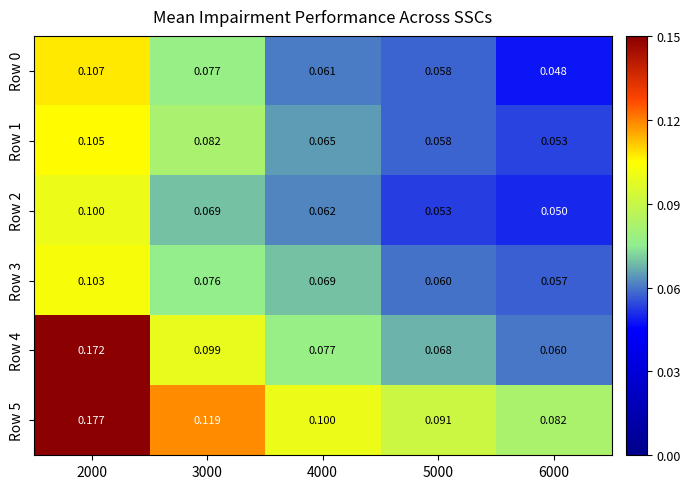

Is the value of Row 4 at 5000 greater than the value of Row 3 at 3000?

No